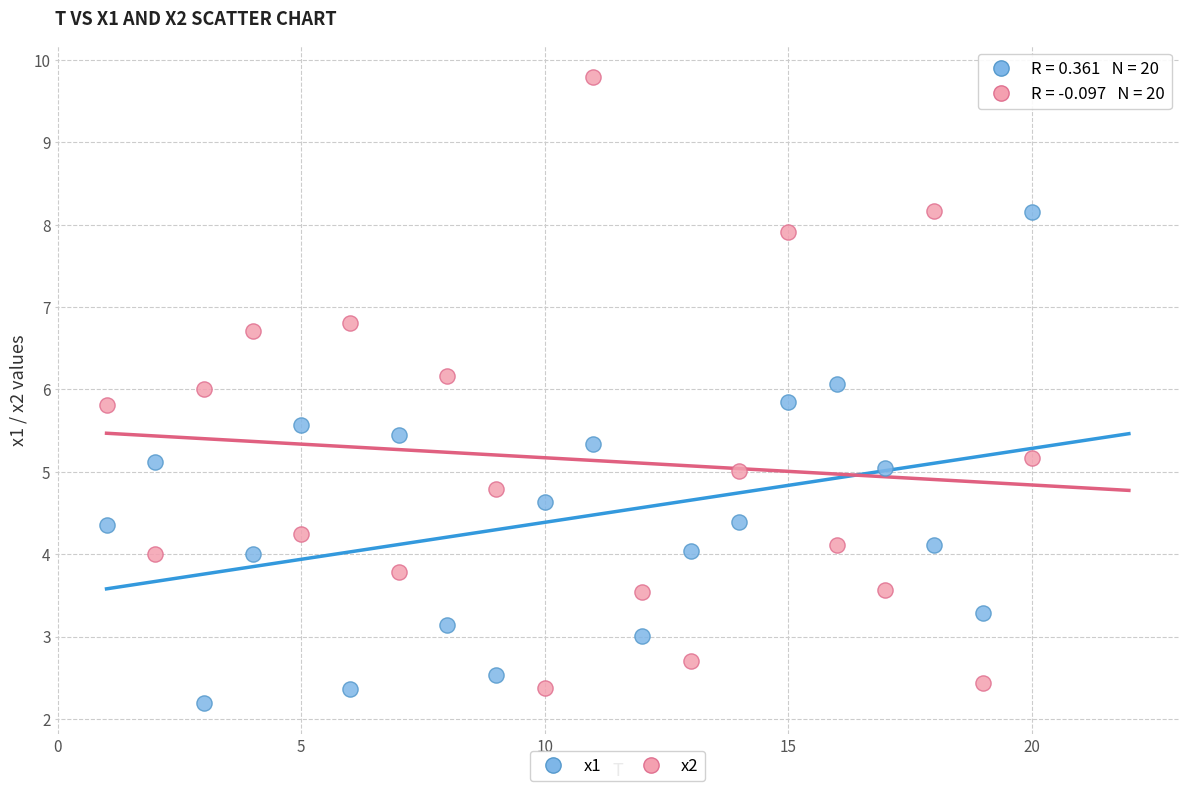

Which series has the largest Y range (max minus min)?

x2